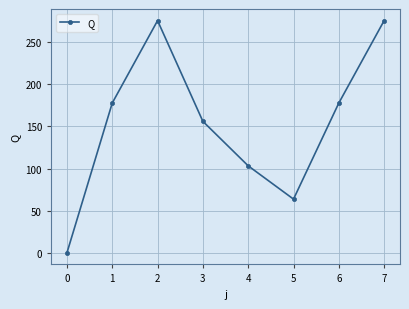

Reading left to right, extract all data points from this chart.

0=0.0	1=177.8	2=275.7	3=156.1	4=103.3	5=63.7	6=177.8	7=275.7